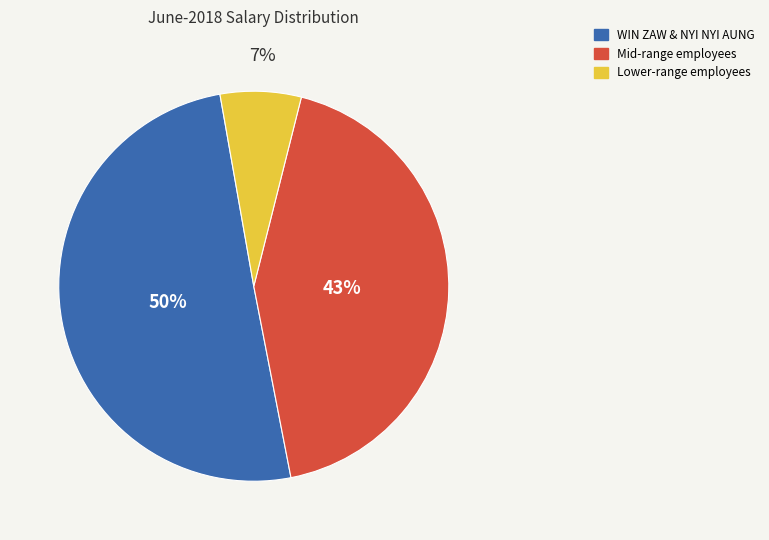

How many segments does this pie chart have?

3